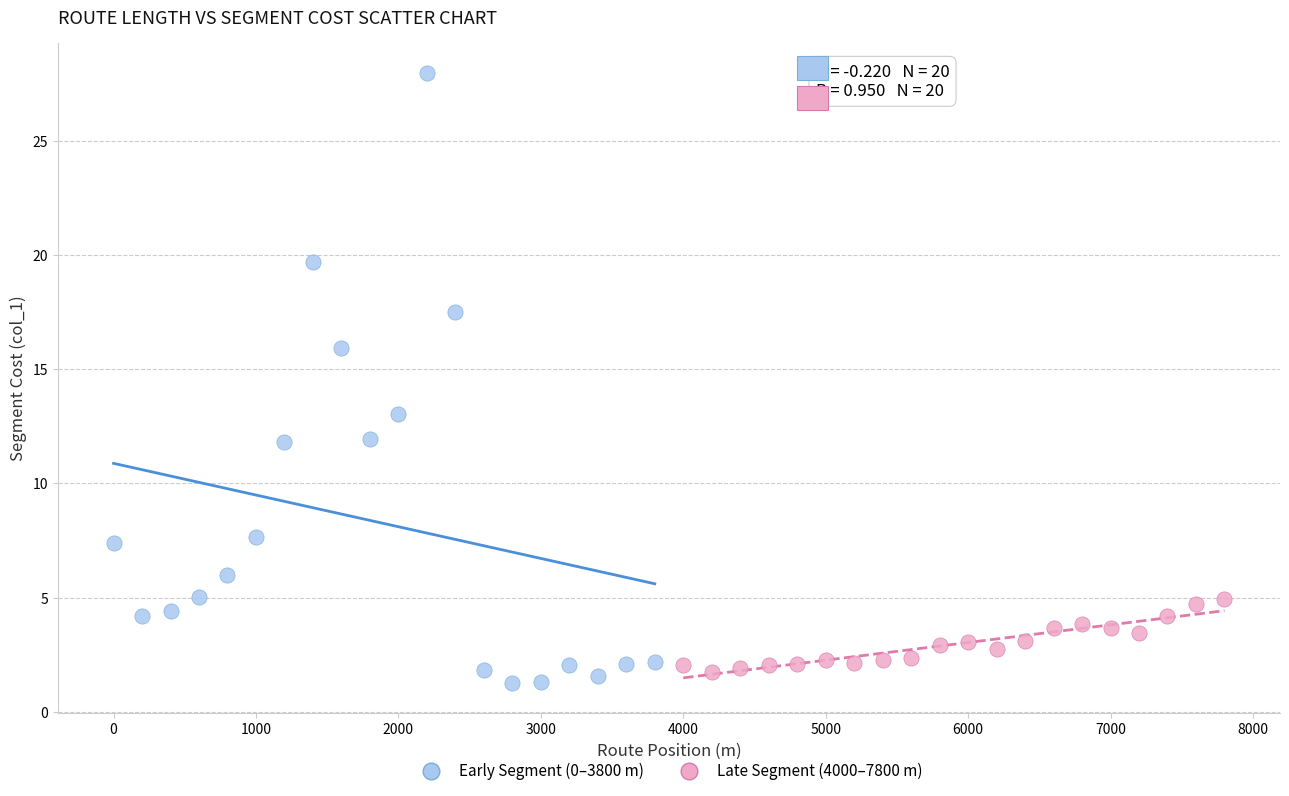

Which series has the widest spread of Y values?

Early Segment (0–3800 m)